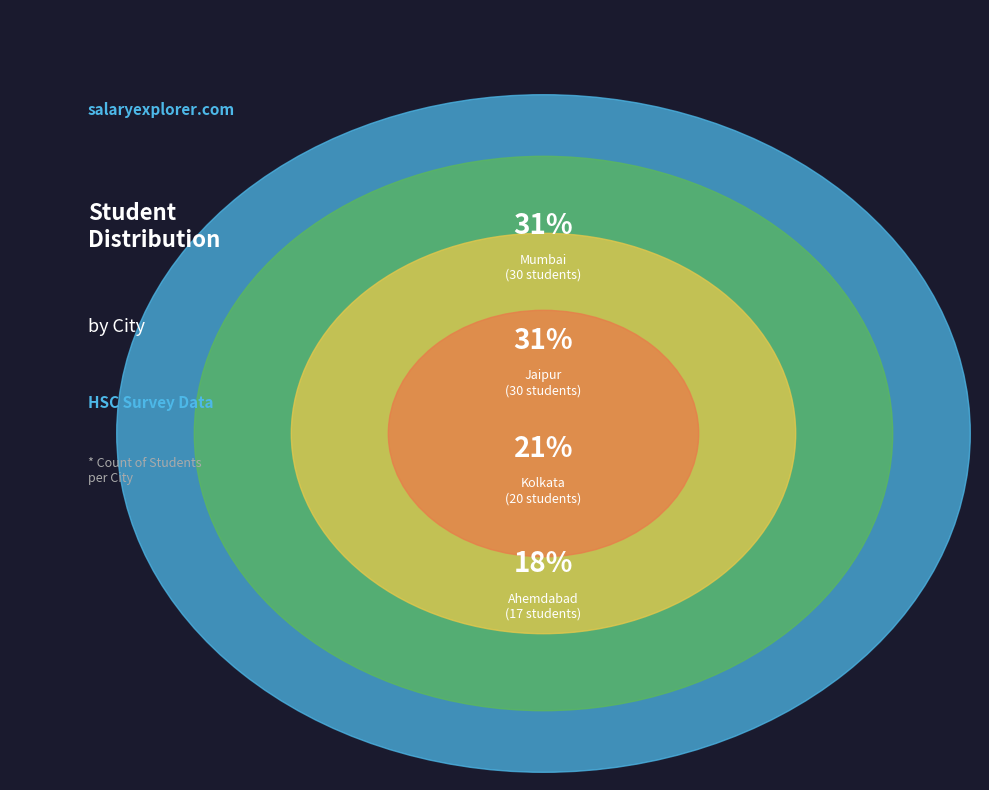

Does Ahemdabad represent more than half of the total?

No